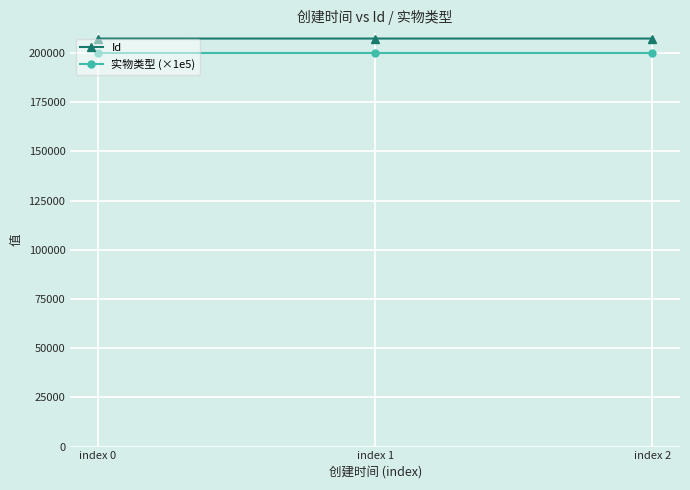

What are all the series names shown in the legend?

Id, 实物类型 (×1e5)